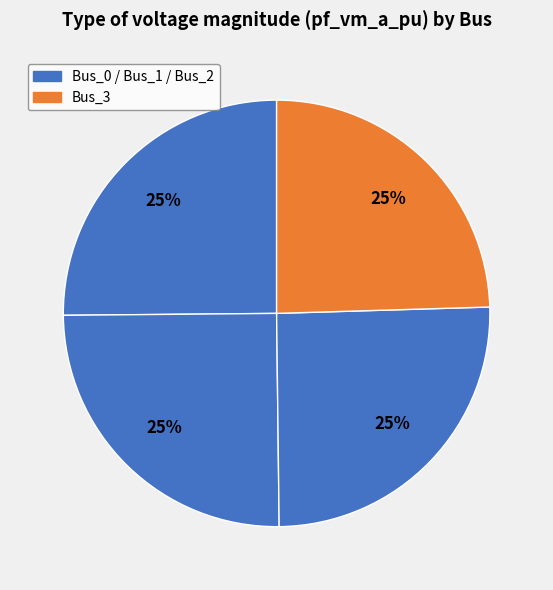

How many segments does this pie chart have?

4